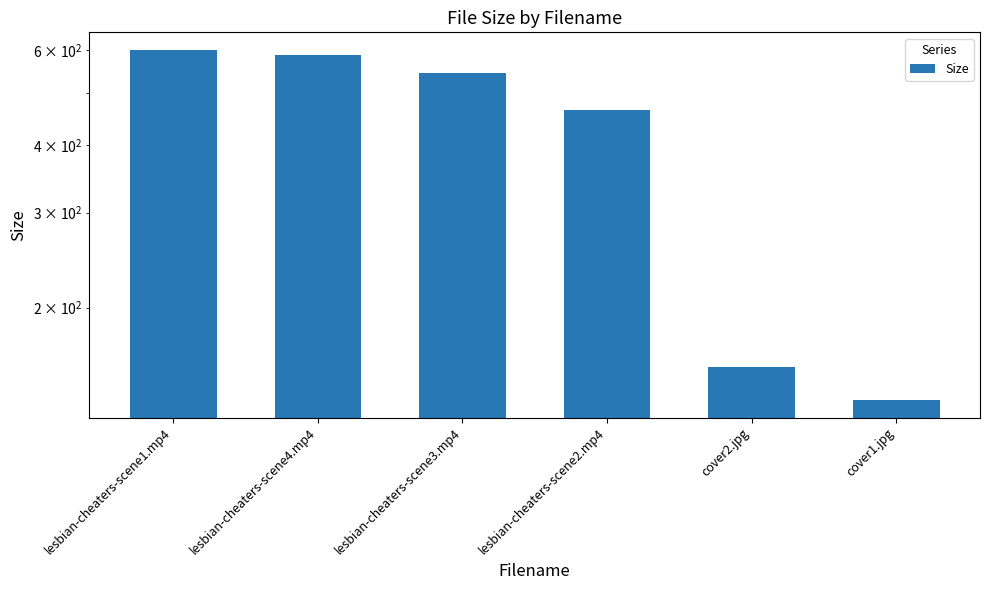

What is the difference between the maximum and minimum values?

466.8